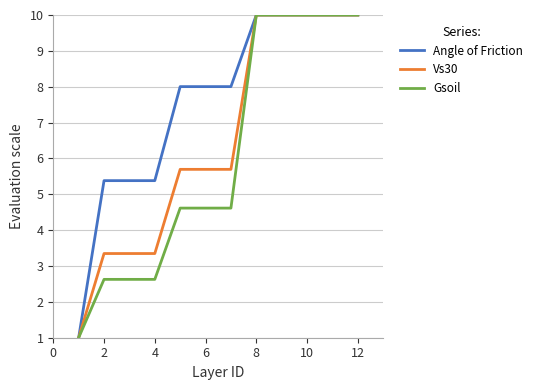

How many categories are shown in the chart?

12